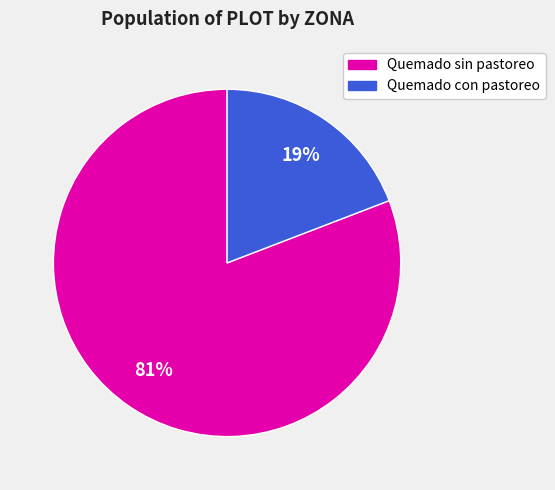

Rank the categories by value from lowest to highest.

Quemado con pastoreo, Quemado sin pastoreo